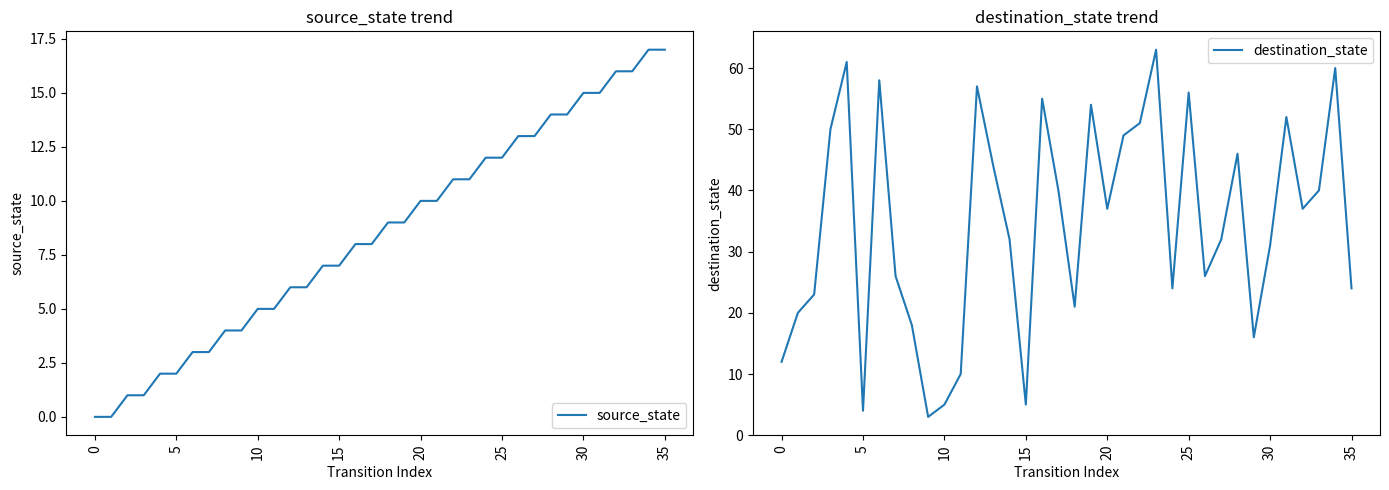

The value of source_state at 10 is 7. True or false?

False